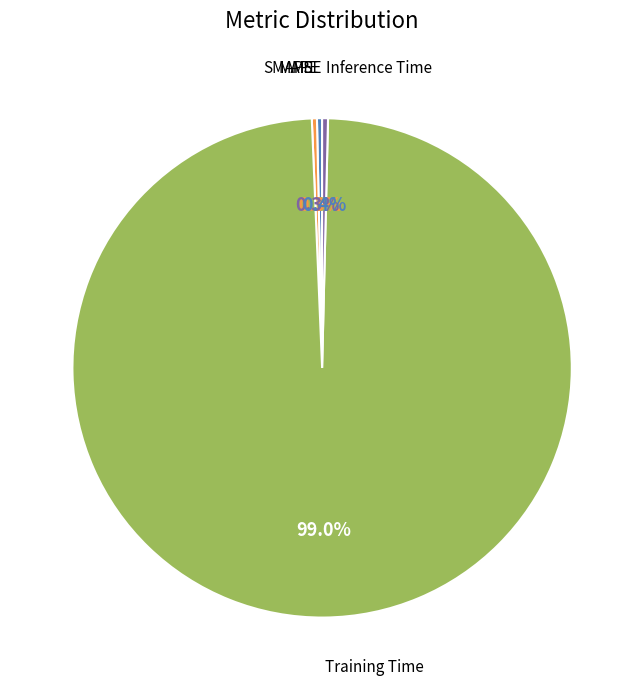

Is there a majority slice in this chart?

Yes